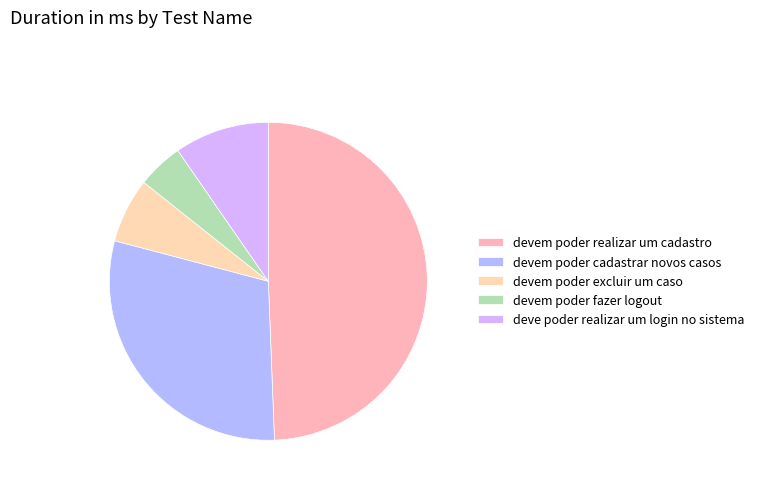

Is the sum of devem poder realizar um cadastro and deve poder realizar um login no sistema greater than half?

Yes